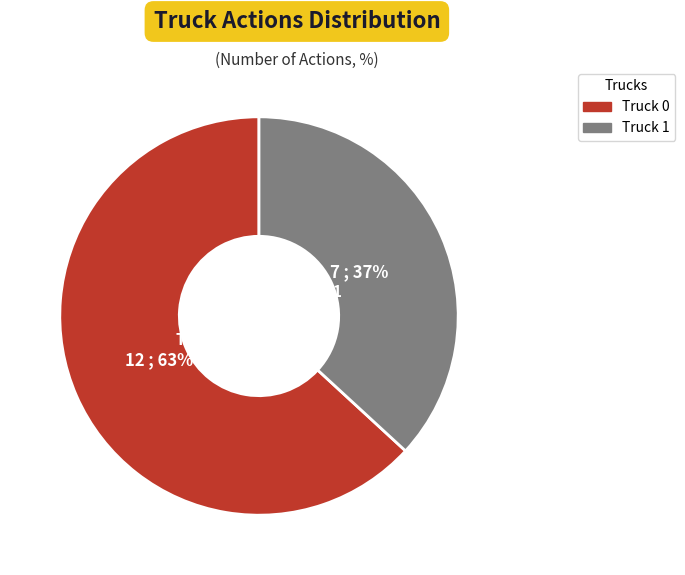

To the nearest percent, what portion does Truck 1 represent?

37%